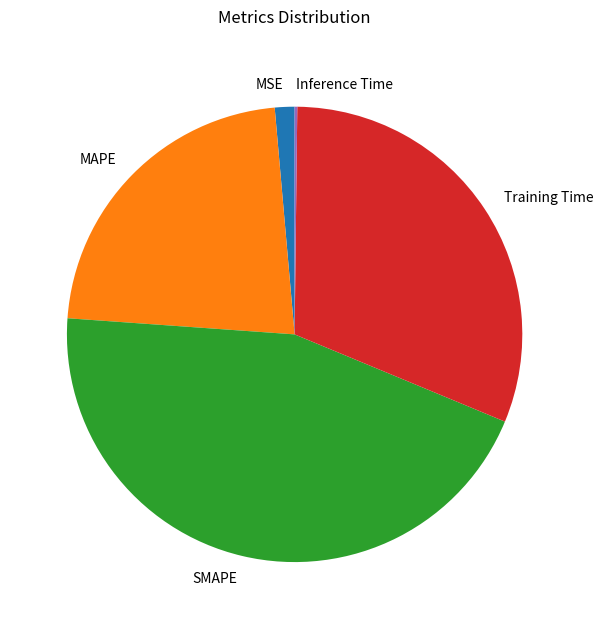

Between MSE and MAPE, which is larger?

MAPE